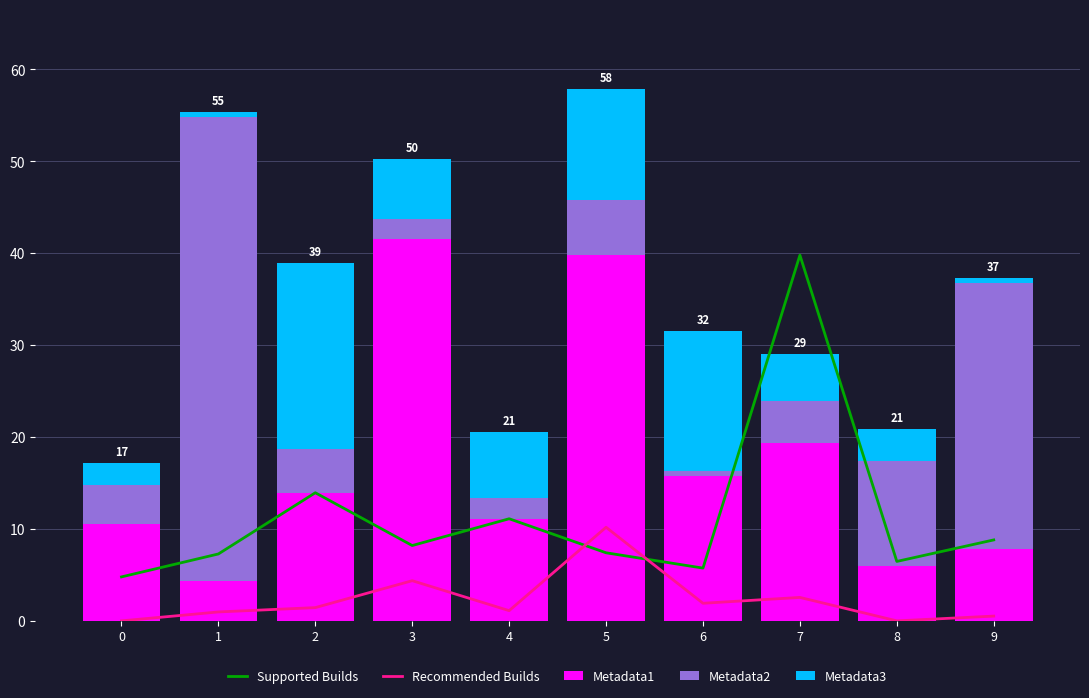

Which category has the lowest value in the Metadata3 series?

1